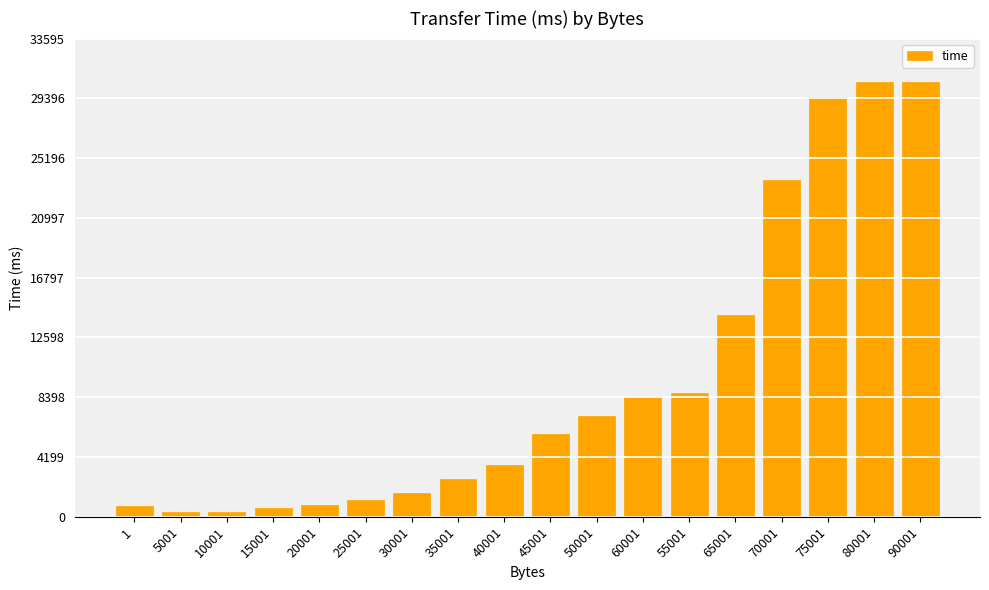

What is the smallest value displayed?

327.2